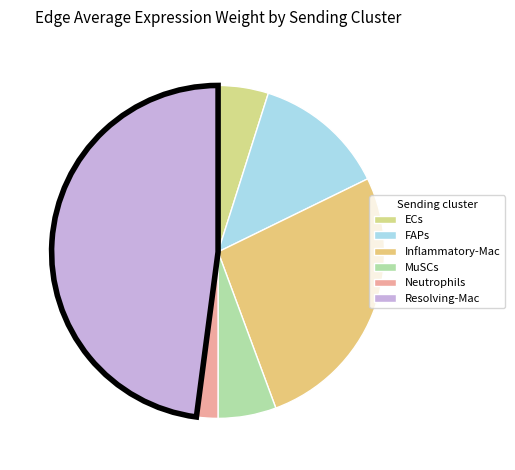

How much of the chart is everything except ECs?

95.1%